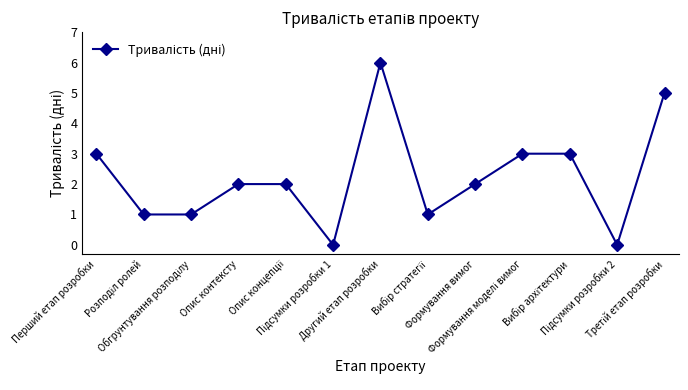

At which label does the data first exceed 2?

Перший етап розробки